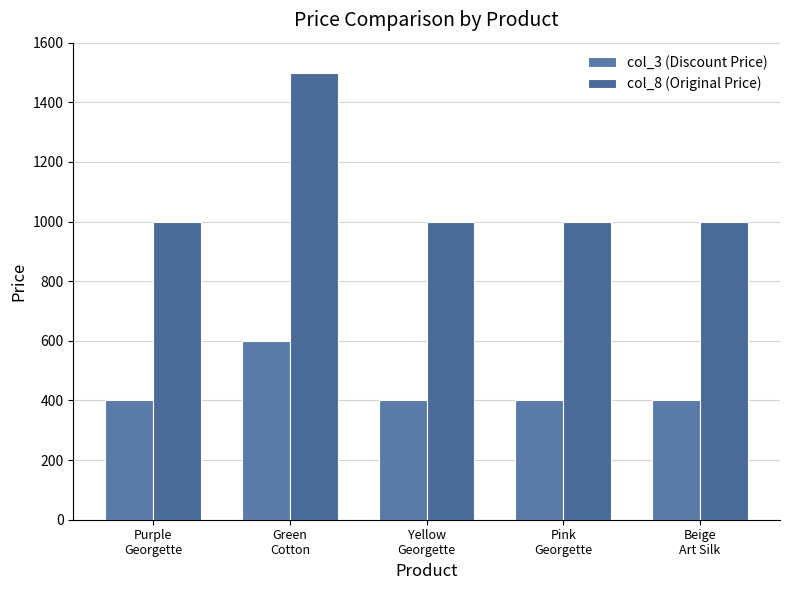

What is the average value of the col_3 (Discount Price) series?

440